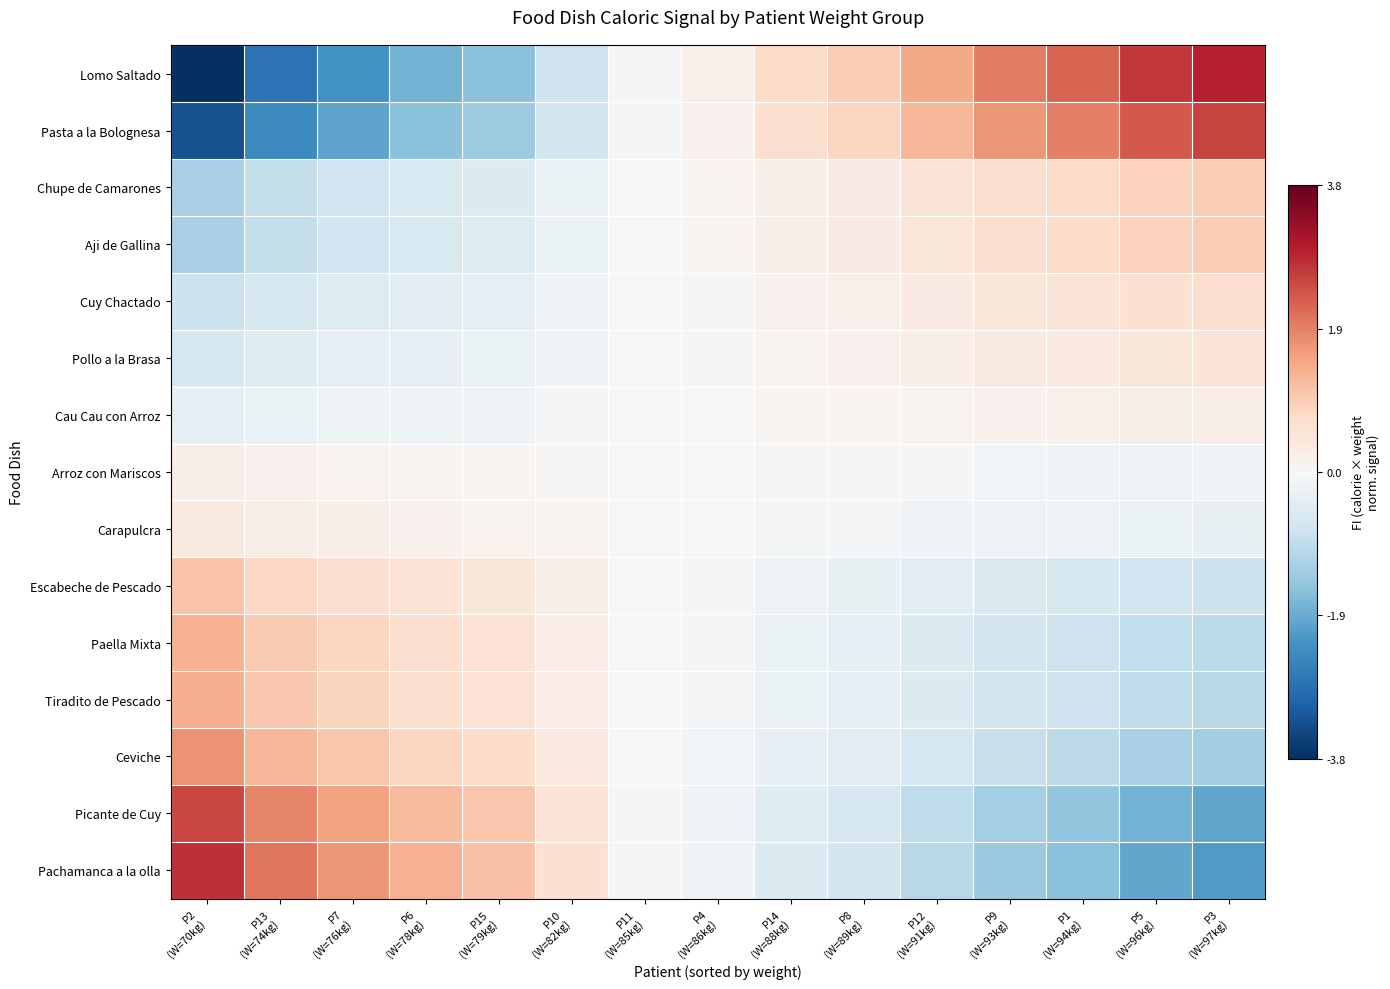

What is the difference between the highest and lowest values at P13
(W=74kg)?

4.9